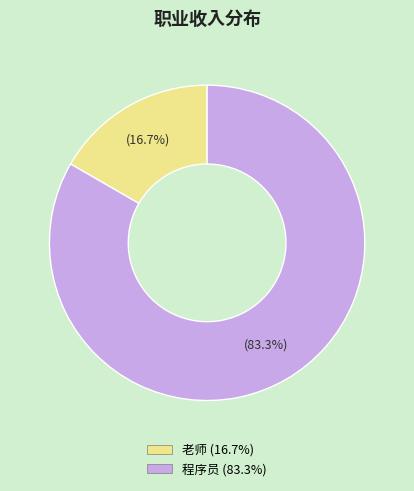

Approximately how many times larger is the value at 程序员 compared to 老师?

5.0